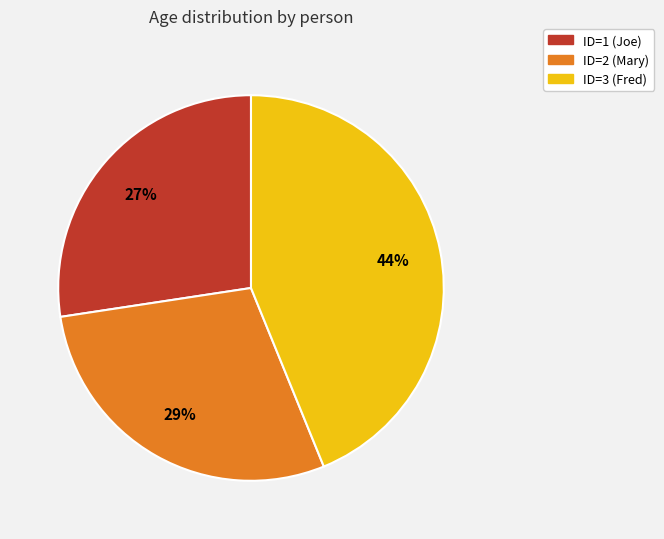

To the nearest percent, what is the average slice percentage?

33%